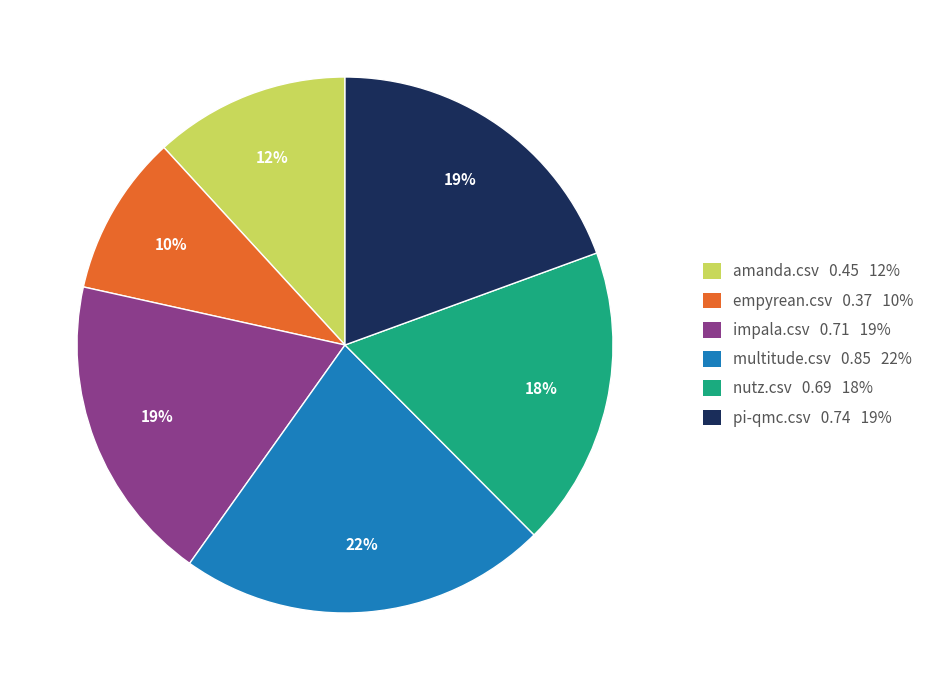

Which category has the biggest portion of the pie?

multitude.csv